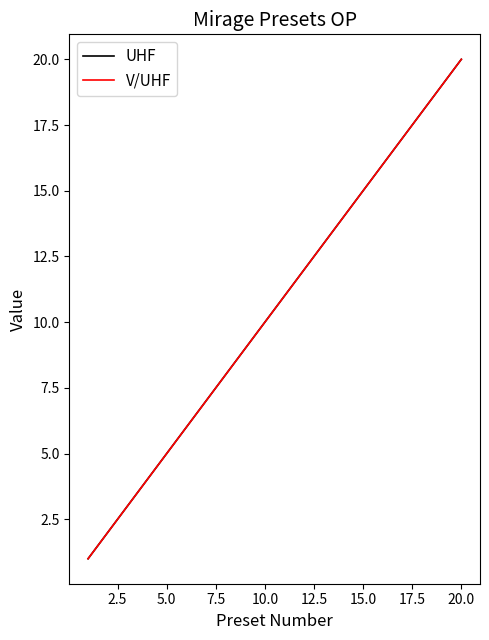

True or false: V/UHF and UHF intersect in this chart.

False